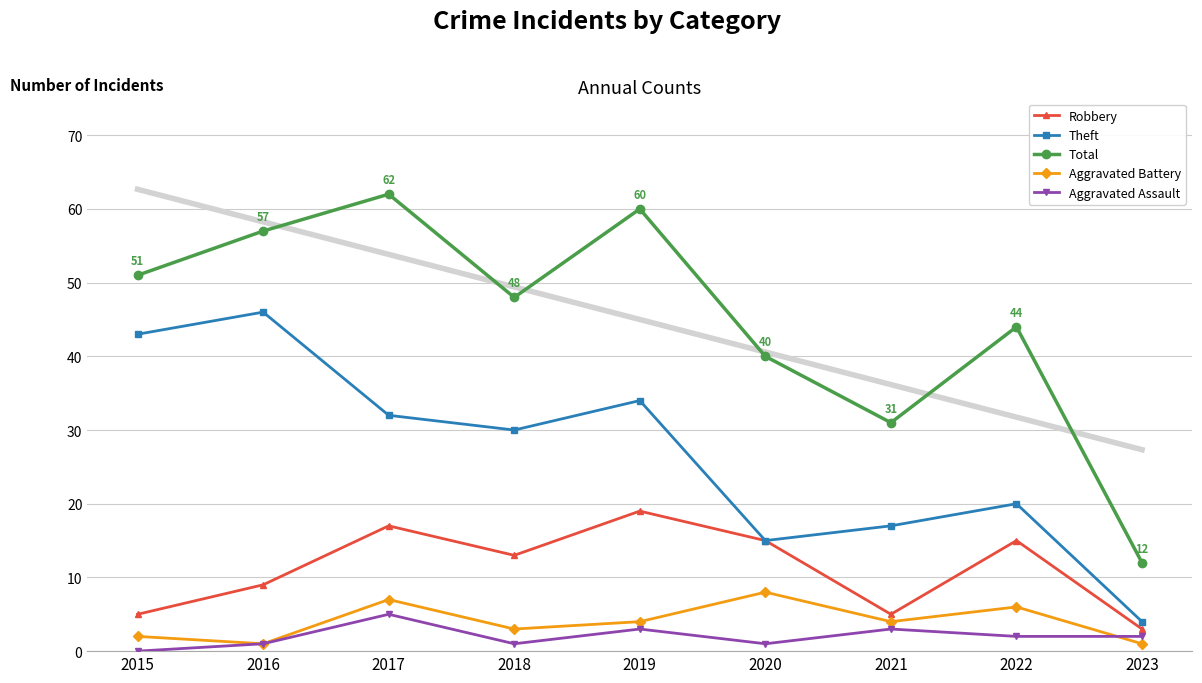

At which label is Robbery closest to 11?

2016